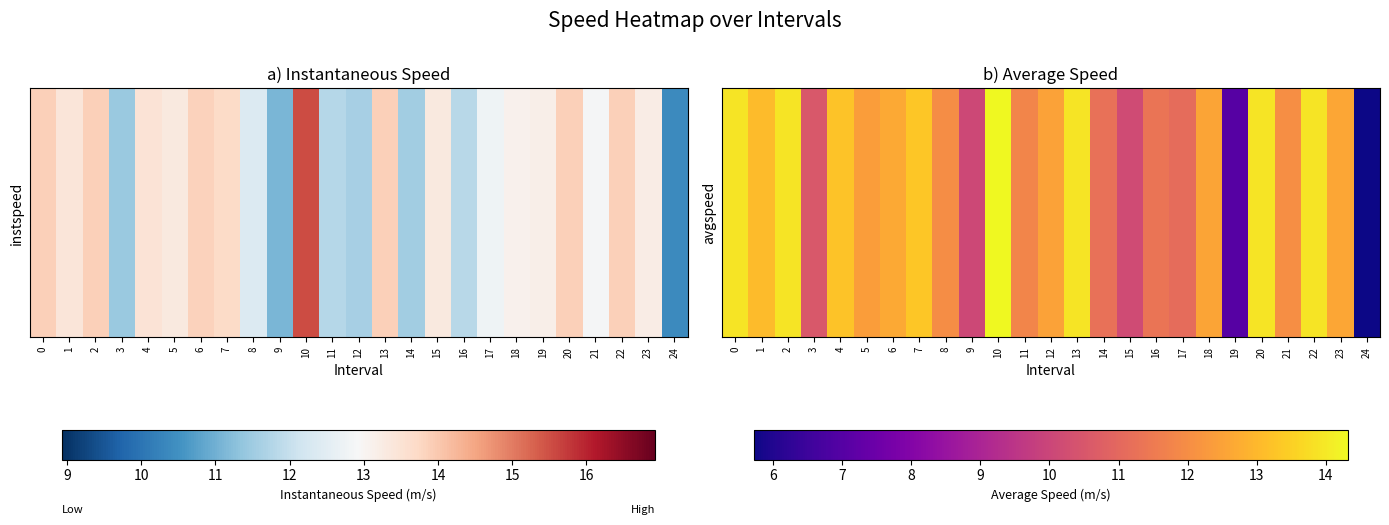

Rank the categories by value from highest to lowest.

10, 0, 2, 13, 20, 22, 7, 4, 1, 6, 23, 18, 12, 5, 21, 8, 11, 16, 14, 17, 3, 15, 9, 19, 24